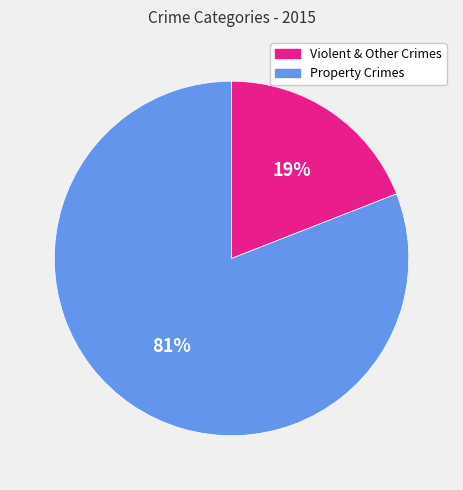

Does any single category account for the majority?

Yes